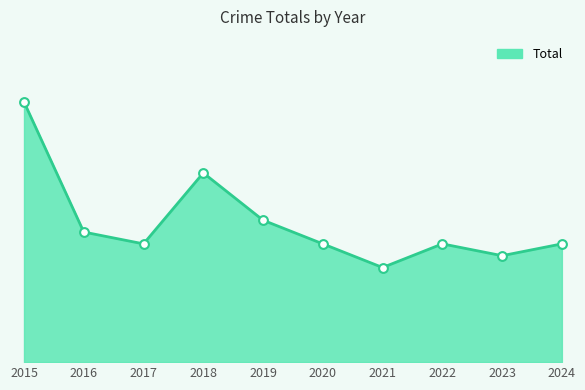

Does the chart have visible grid lines?

No